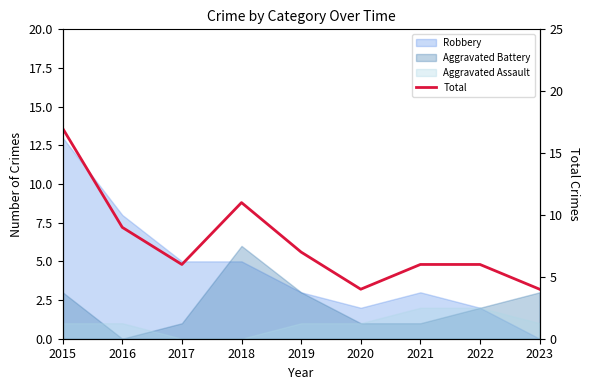

Reading left to right, extract all data points from this chart.

17	9	6	11	7	4	6	6	4